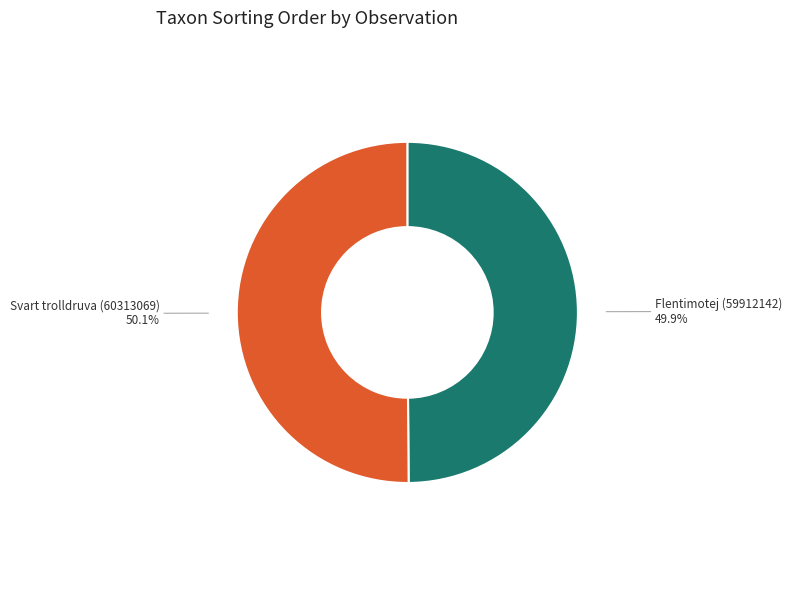

To the nearest percent, what is the combined percentage of Flentimotej (59912142) and Svart trolldruva (60313069)?

100%